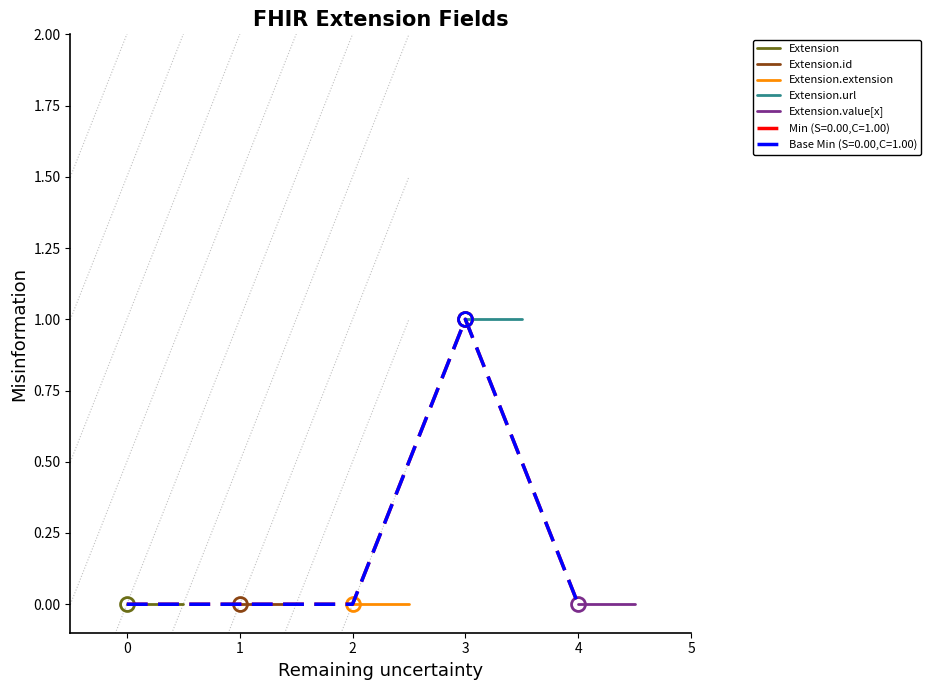

List the series in order of their peak value, highest first.

Extension.url, Extension, Extension.id, Extension.extension, Extension.value[x]